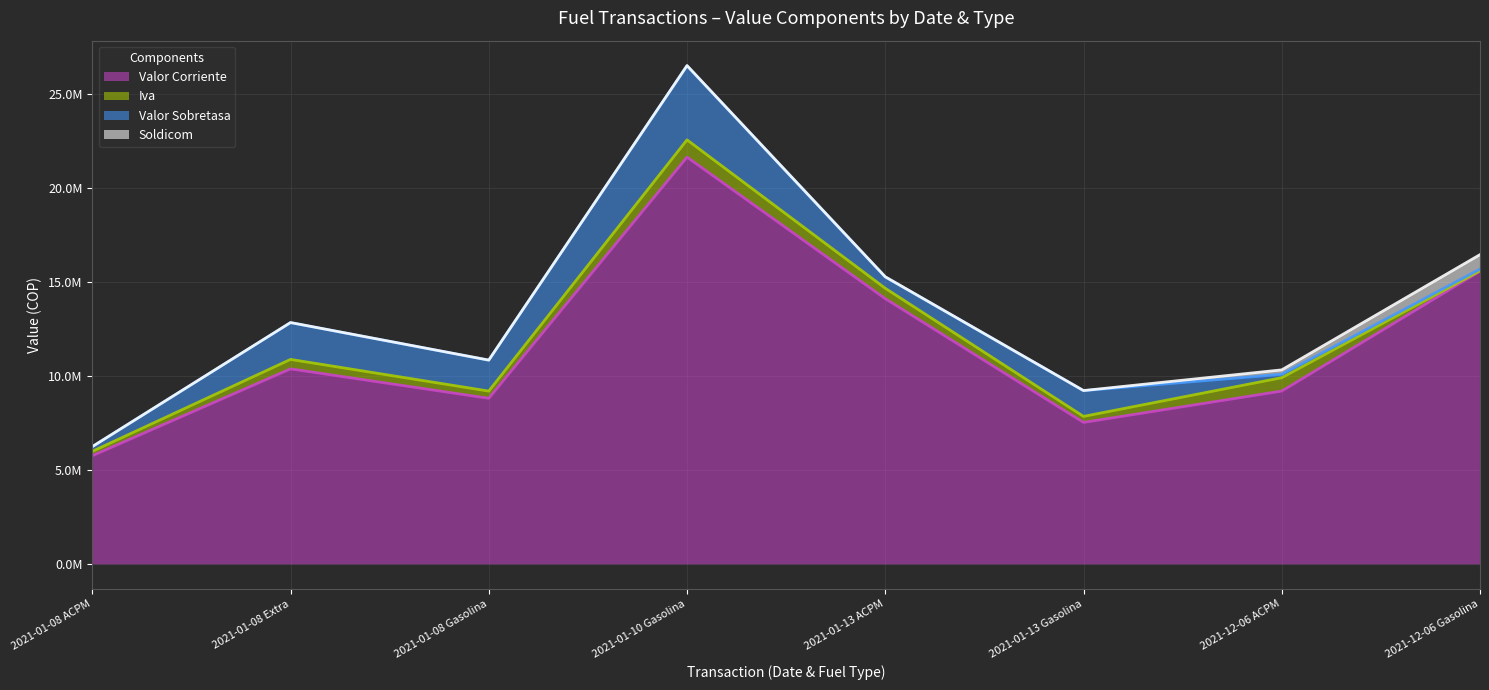

What is the difference between the second highest and minimum values in the Valor Sobretasa series?

1861330.7